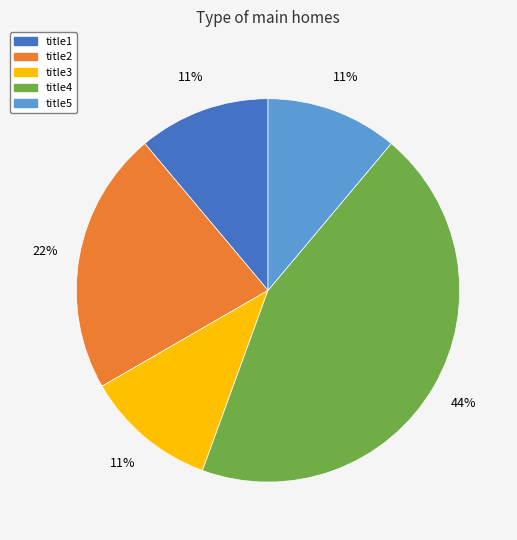

What percentage is the title1 slice, to the nearest percent?

11%